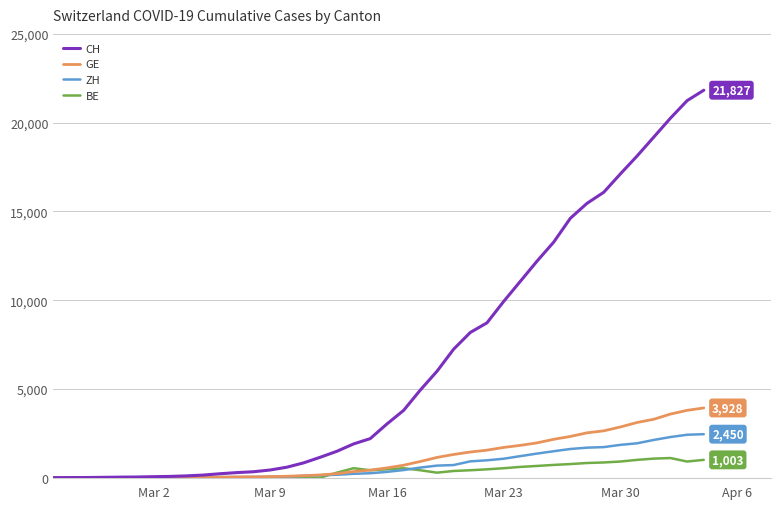

Rank the series by their maximum value, from lowest to highest.

BE, ZH, GE, CH